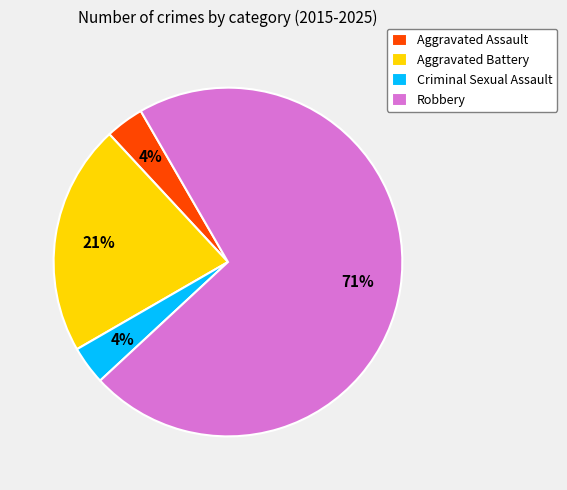

Which slice is the largest?

Robbery